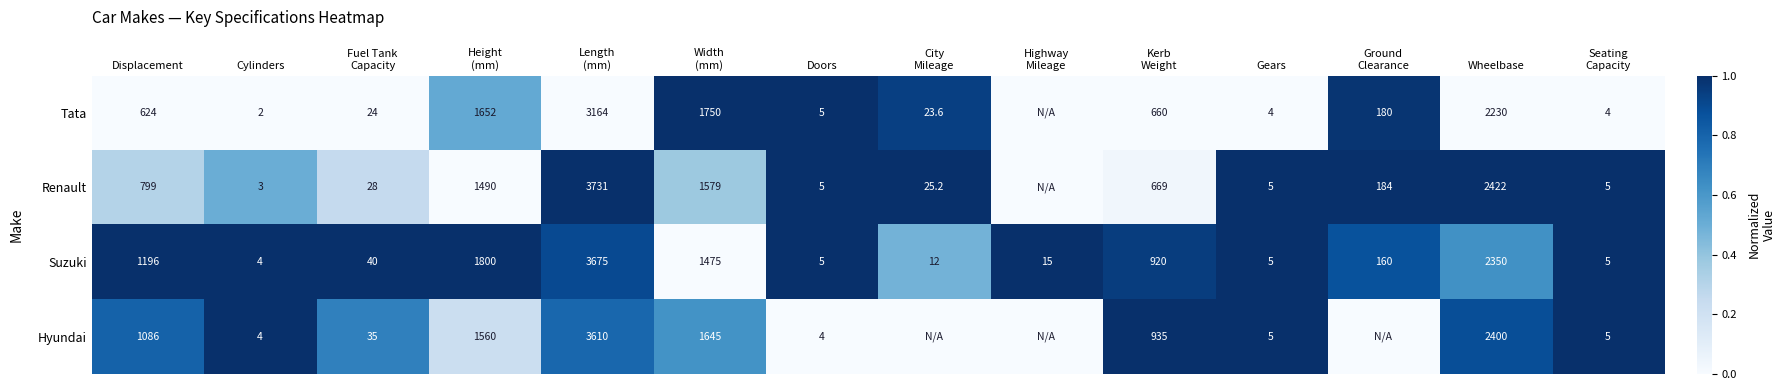

True or false: Tata has a value of 0.4 at Displacement.

False